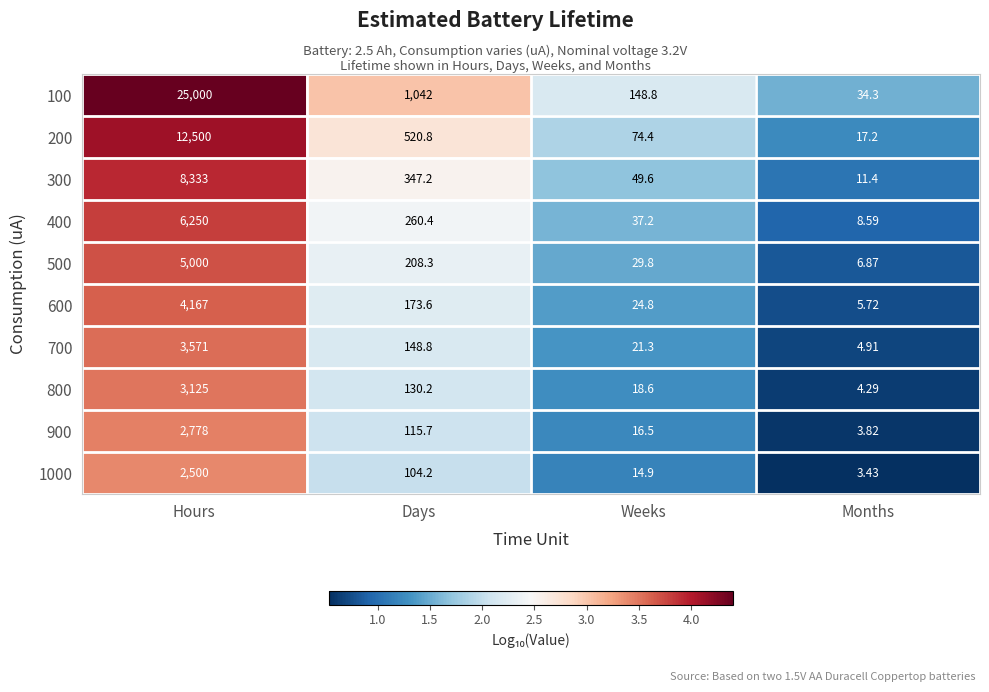

How many categories are shown in the chart?

4